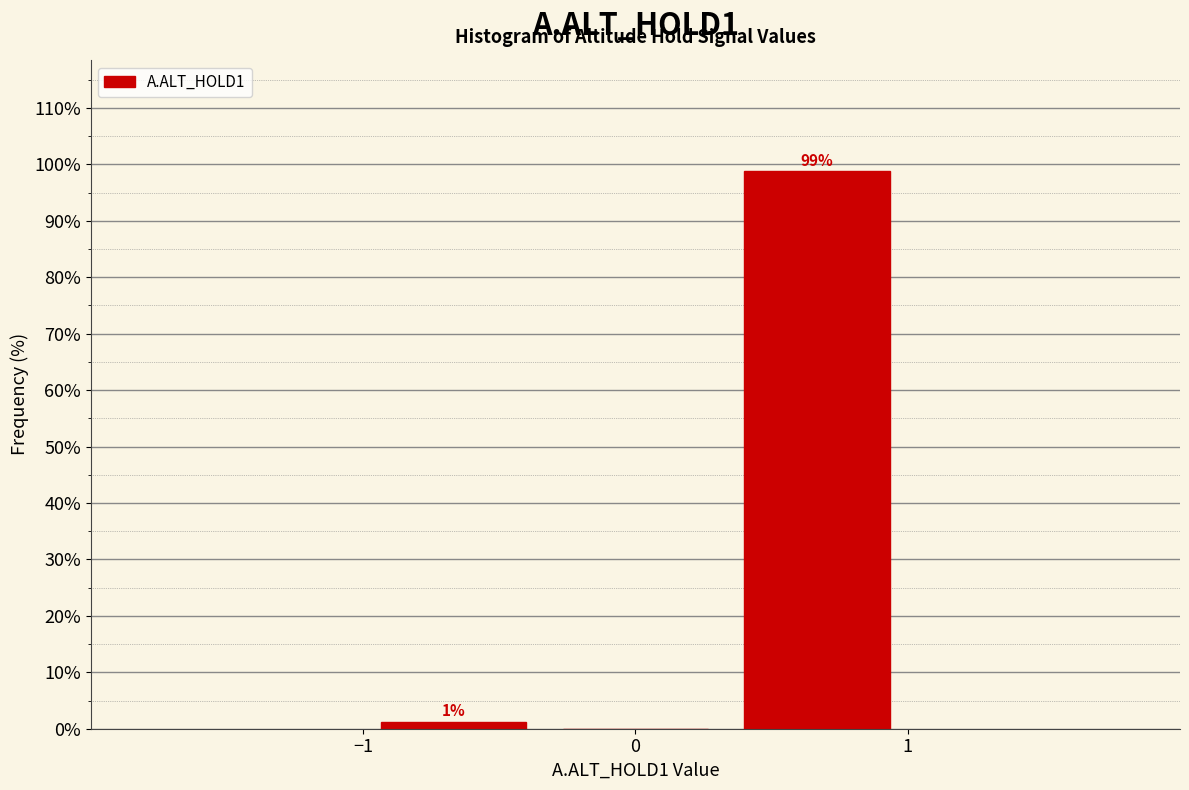

Which range on the x-axis has the tallest bar?

0.3 to 1.0